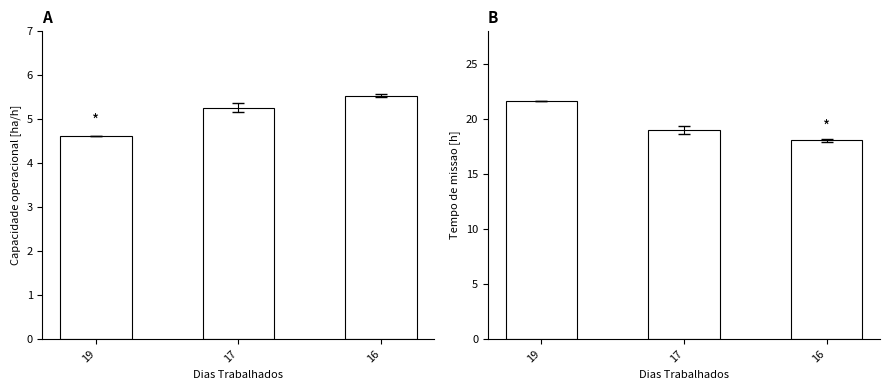

What is the difference between the maximum and second lowest values in the Capacidade operacional [ha/h] series?

0.3